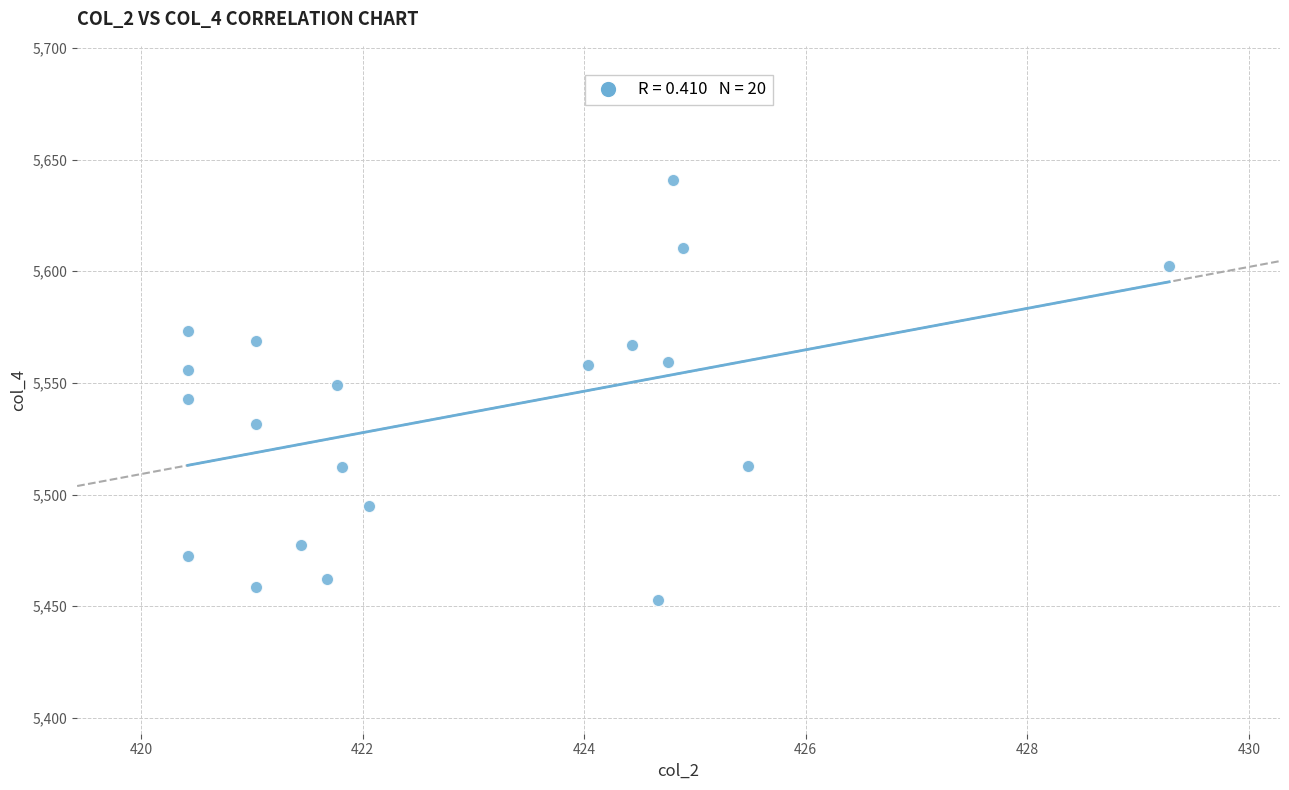

What is the range of Y values (max minus min)?

188.1